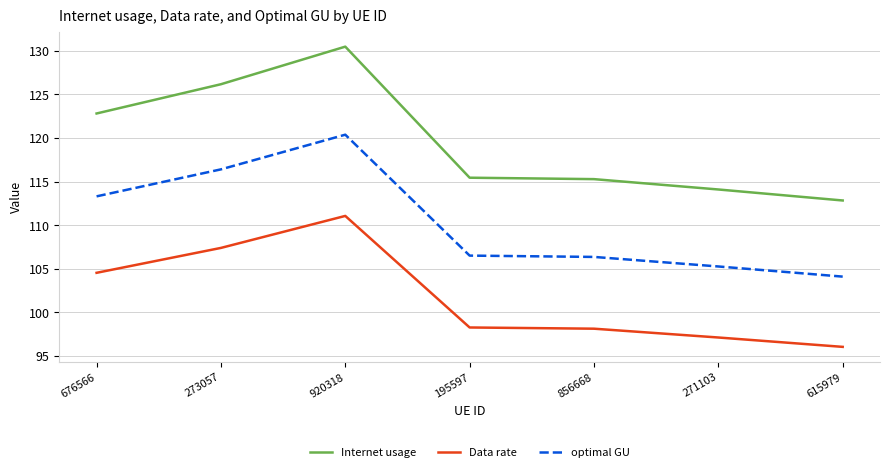

Is the value of optimal GU at 676566 greater than the value of Internet usage at 920318?

No